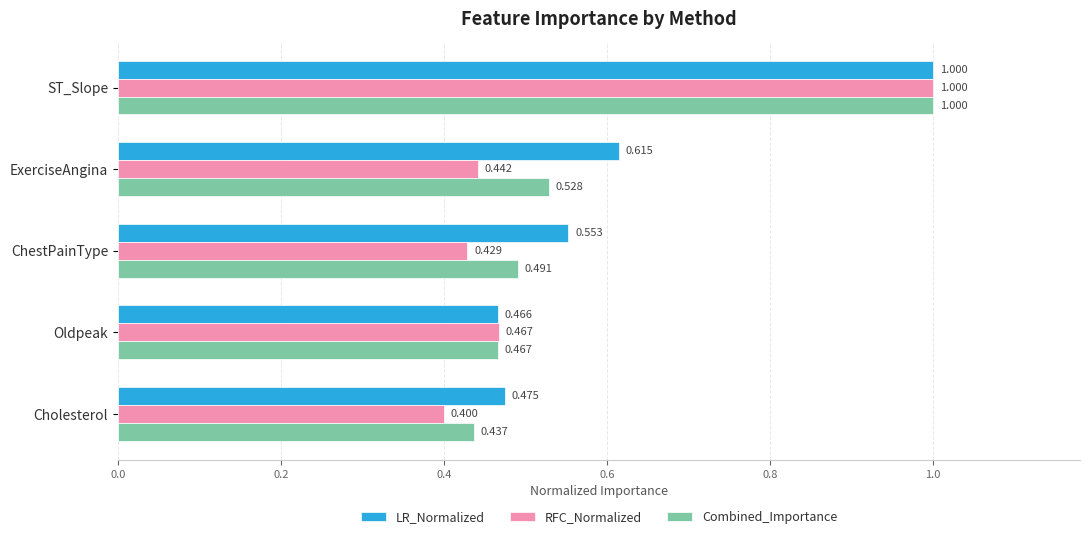

Rank the series at Cholesterol from highest to lowest value.

LR_Normalized, Combined_Importance, RFC_Normalized